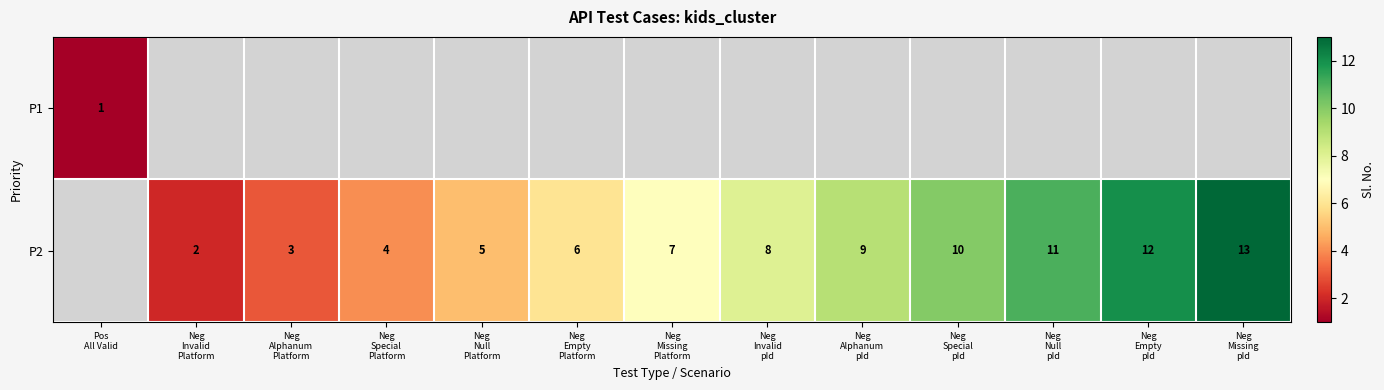

At which label is P2 closest to 6?

Neg Empty Platform